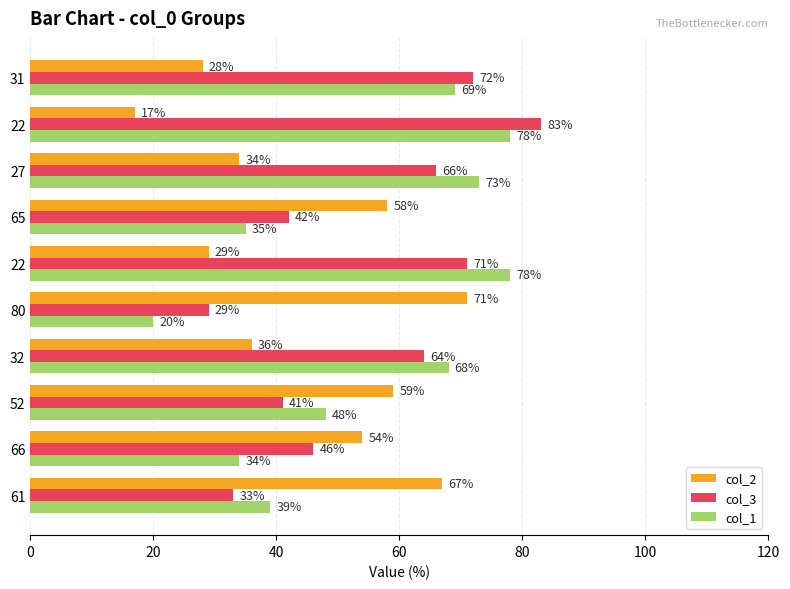

How many data points in col_1 are less than 68?

5